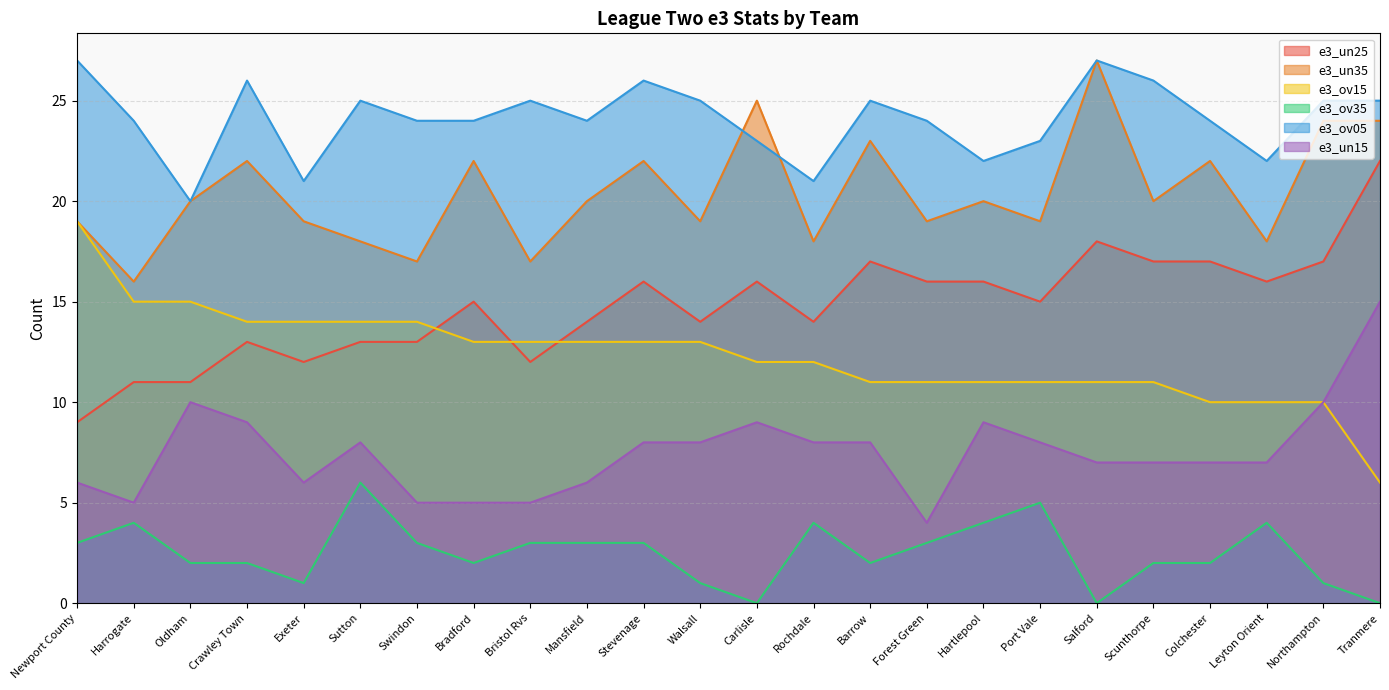

Where does the e3_un15 series first go above 8?

Oldham